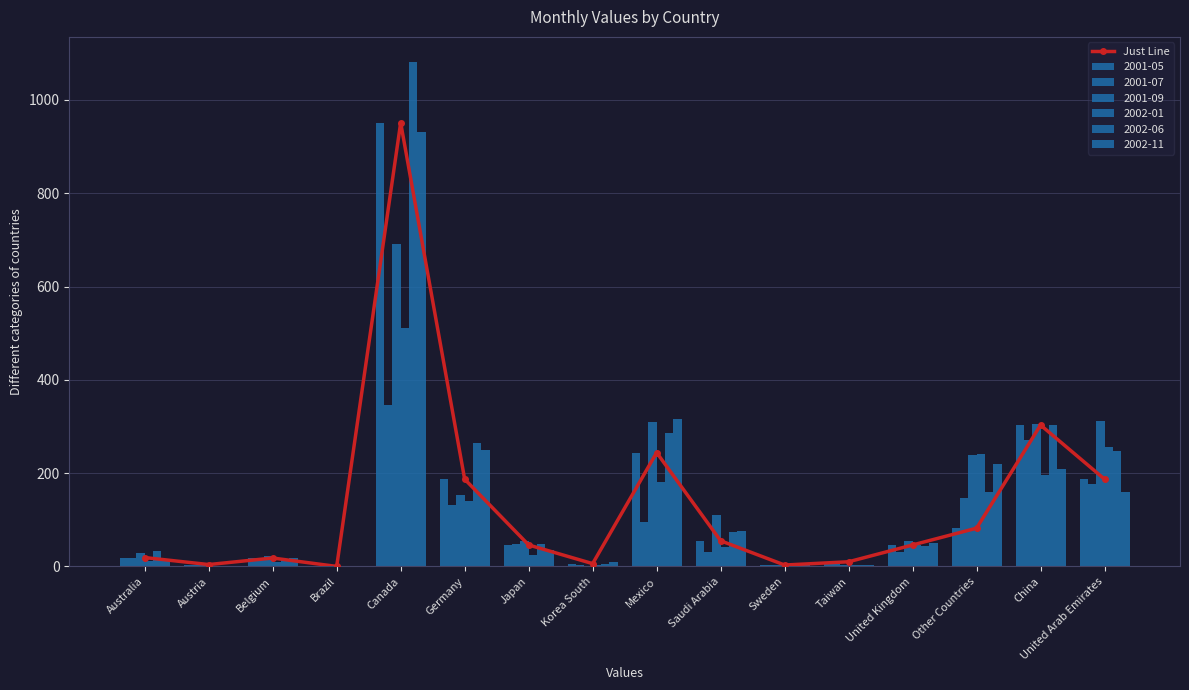

Rank the categories by value from highest to lowest.

Canada, China, Mexico, Germany, United Arab Emirates, Other Countries, Saudi Arabia, Japan, United Kingdom, Australia, Belgium, Taiwan, Korea South, Austria, Sweden, Brazil